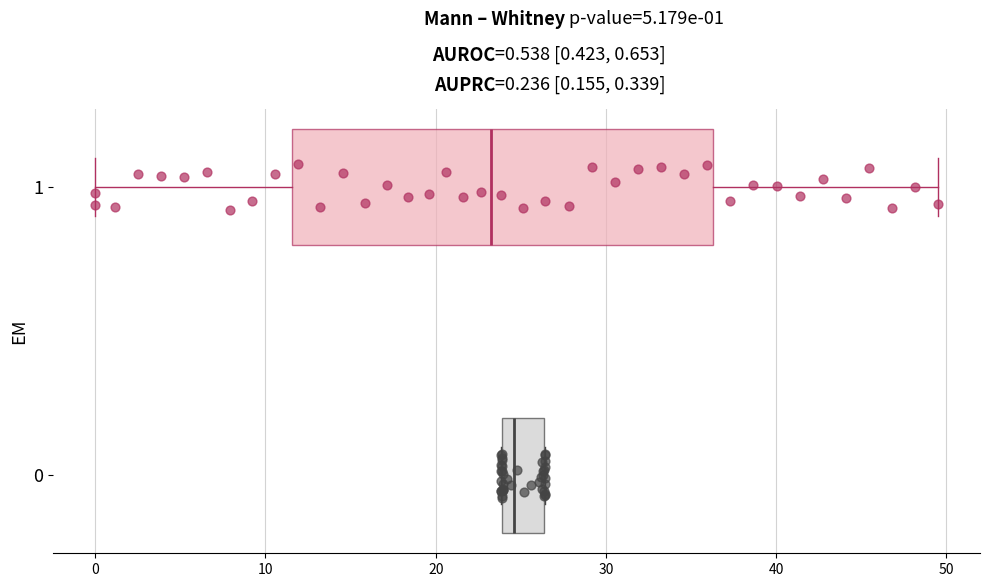

Where is the left edge of the box at y = 0 on the x-axis? The values are not printed on the chart, so give them approximately, as read against the axis.

24